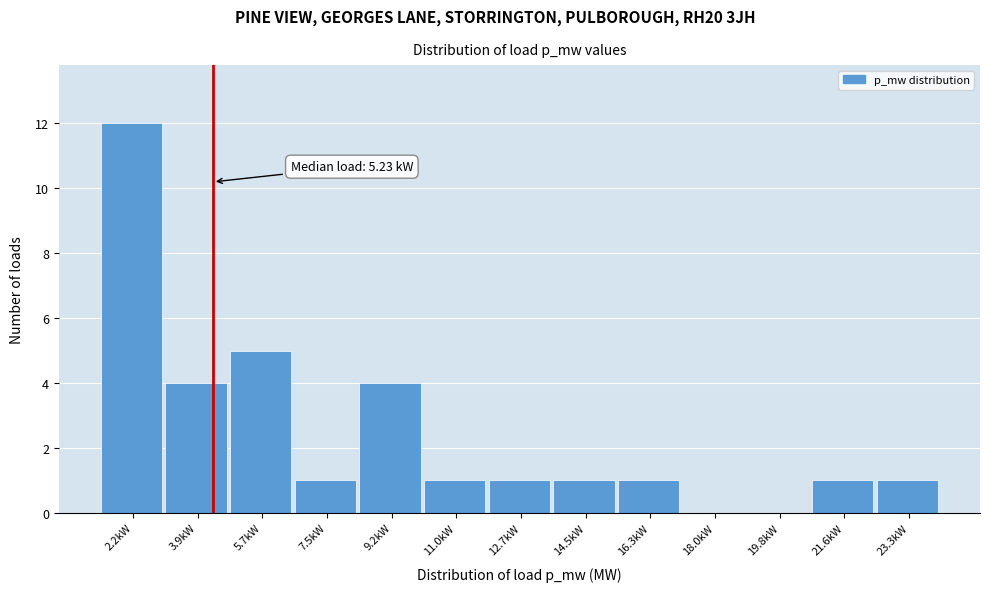

Reading left to right, list all the values displayed in this chart.

2.2kW=12	3.9kW=4	5.7kW=5	7.5kW=1	9.2kW=4	11.0kW=1	12.7kW=1	14.5kW=1	16.3kW=1	18.0kW=0	19.8kW=0	21.6kW=1	23.3kW=1